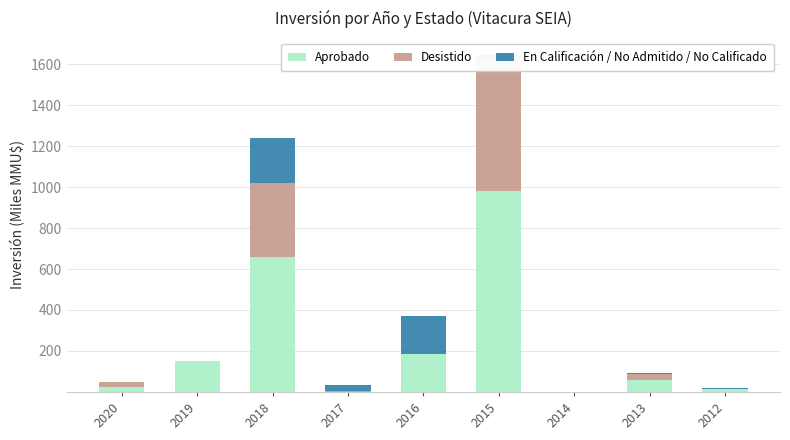

At how many categories does at least one series exceed 564?

2